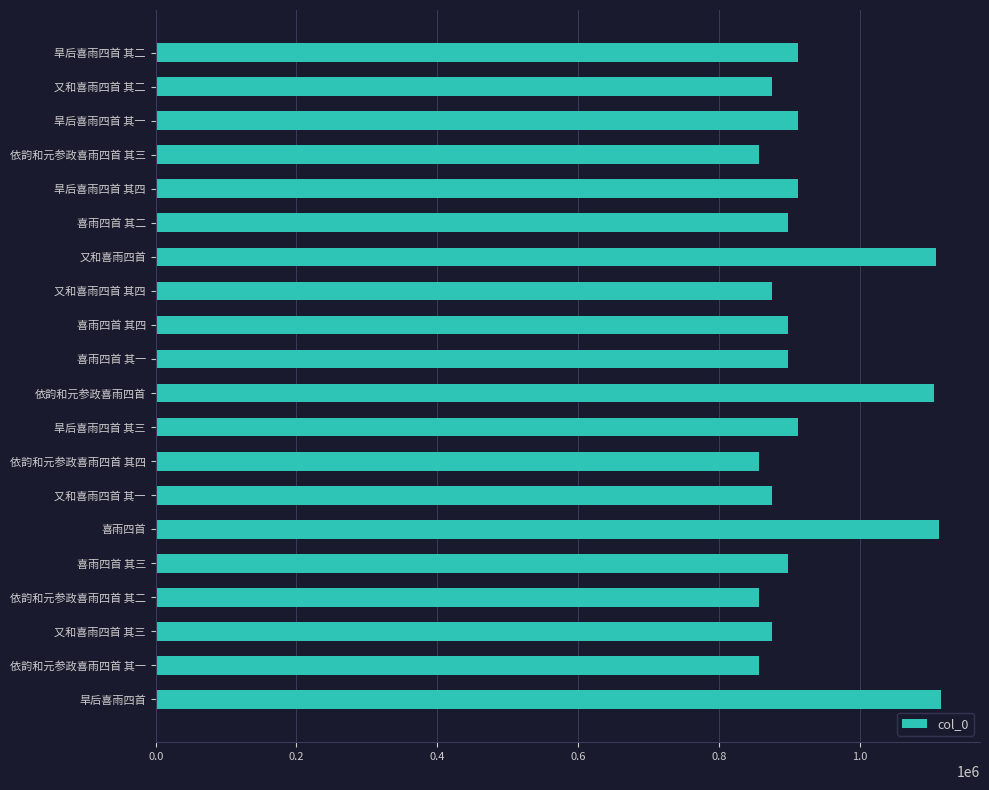

Between 喜雨四首 and 旱后喜雨四首 其一, which is larger?

喜雨四首